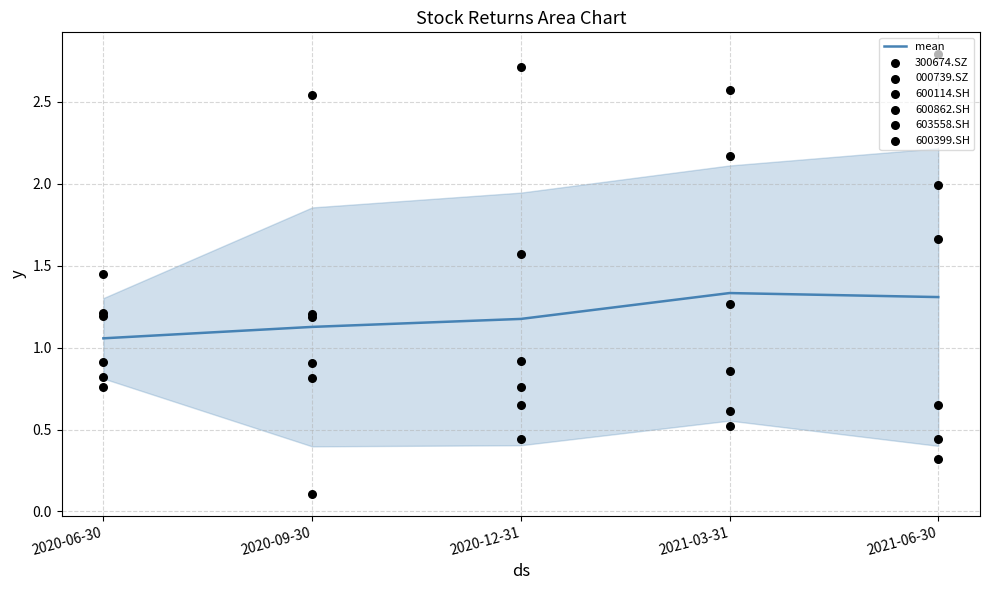

What are all the series names shown in the legend?

300674.SZ, 000739.SZ, 600114.SH, 600862.SH, 603558.SH, 600399.SH